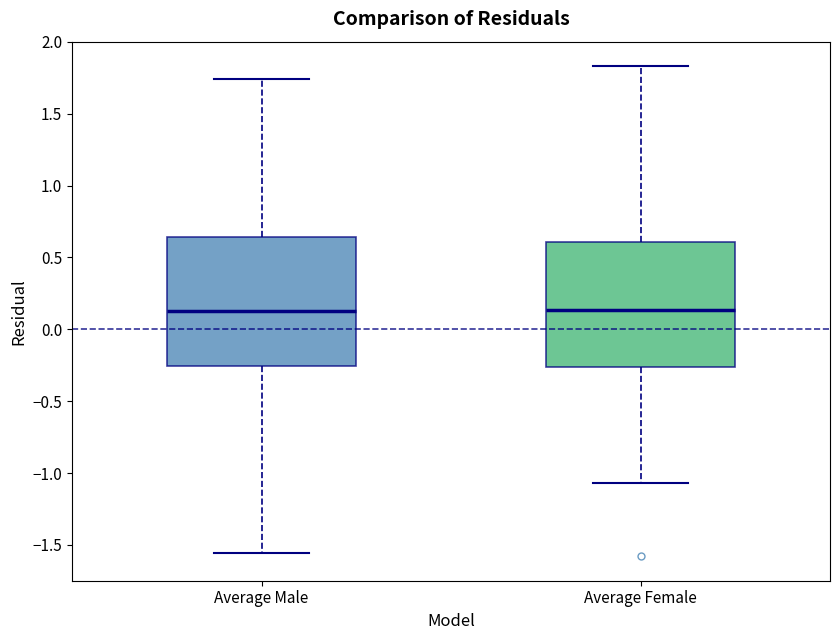

Reading left to right, transcribe this box plot: for each box, give where its median line is, the range the box spans, and where its two whiskers end, as read against the y-axis. The values are not printed on the chart, so give them approximately, as read against the axis.

Average Male: median 0.15, box -0.25 to 0.65, whiskers -1.55 to 1.75
Average Female: median 0.15, box -0.25 to 0.60, whiskers -1.05 to 1.85